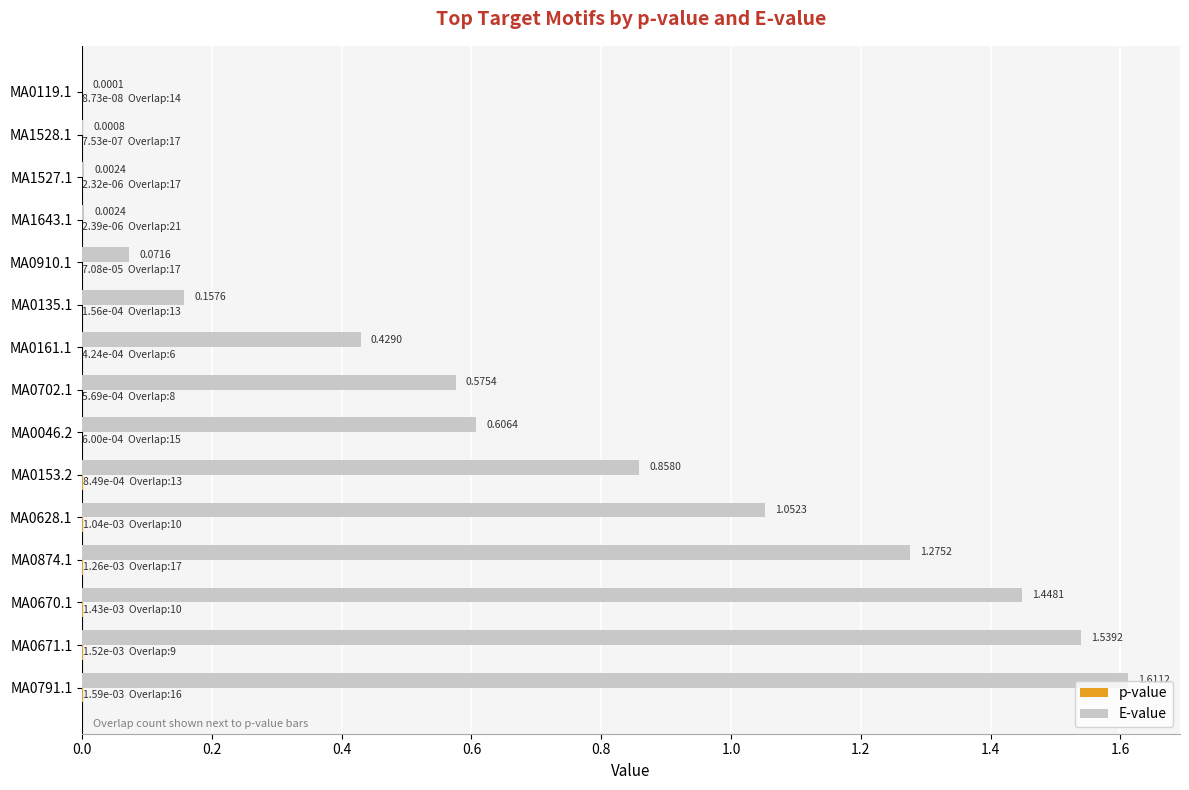

Between MA0874.1 and MA0670.1, which series saw the biggest shift?

E-value